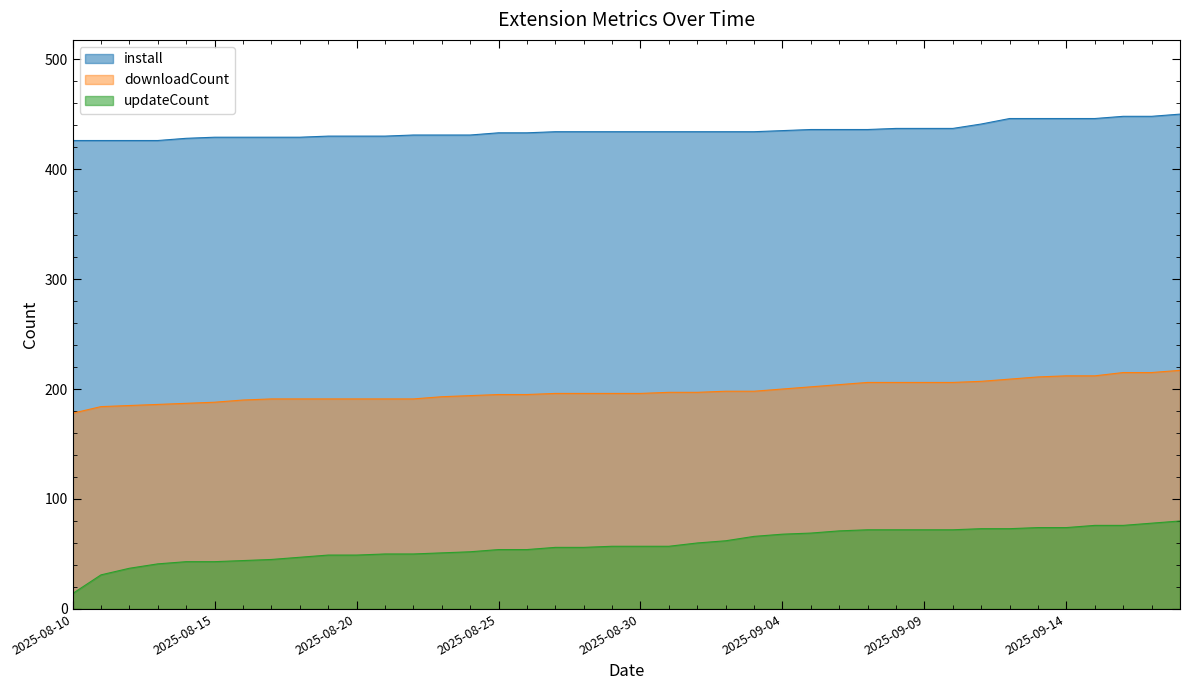

True or false: updateCount and downloadCount cross at least once.

False